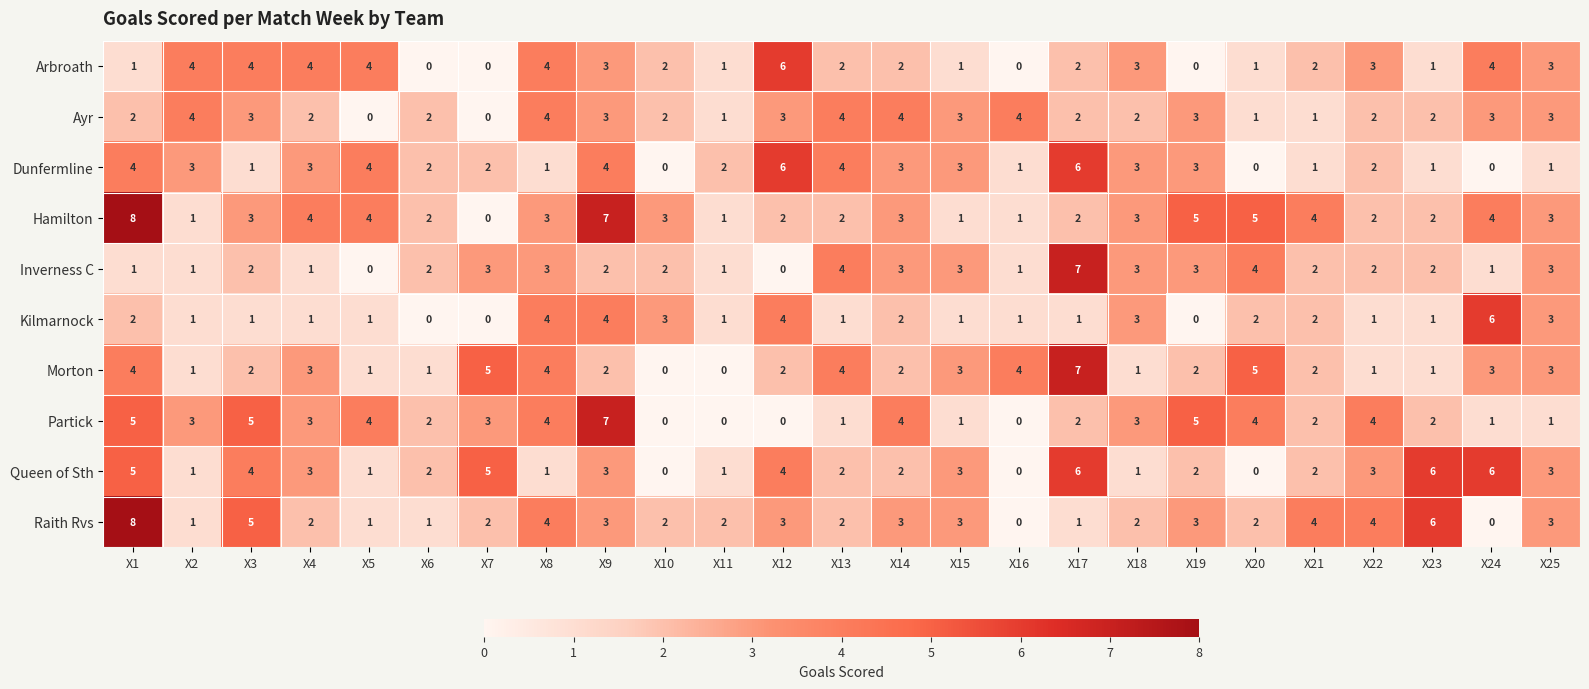

Which label corresponds to the largest value in the chart?

X1